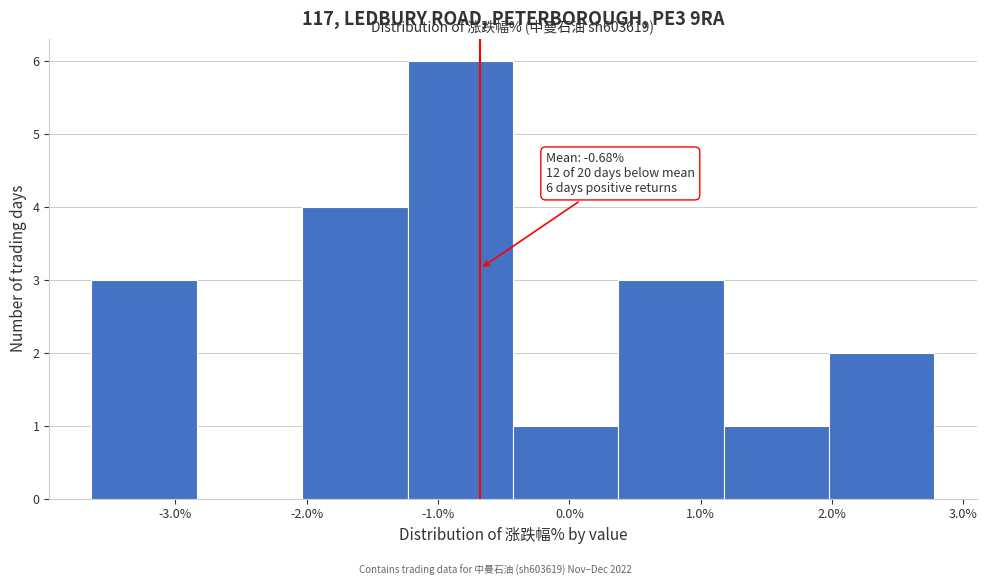

Which range on the x-axis has the tallest bar?

-1.2 to -0.4